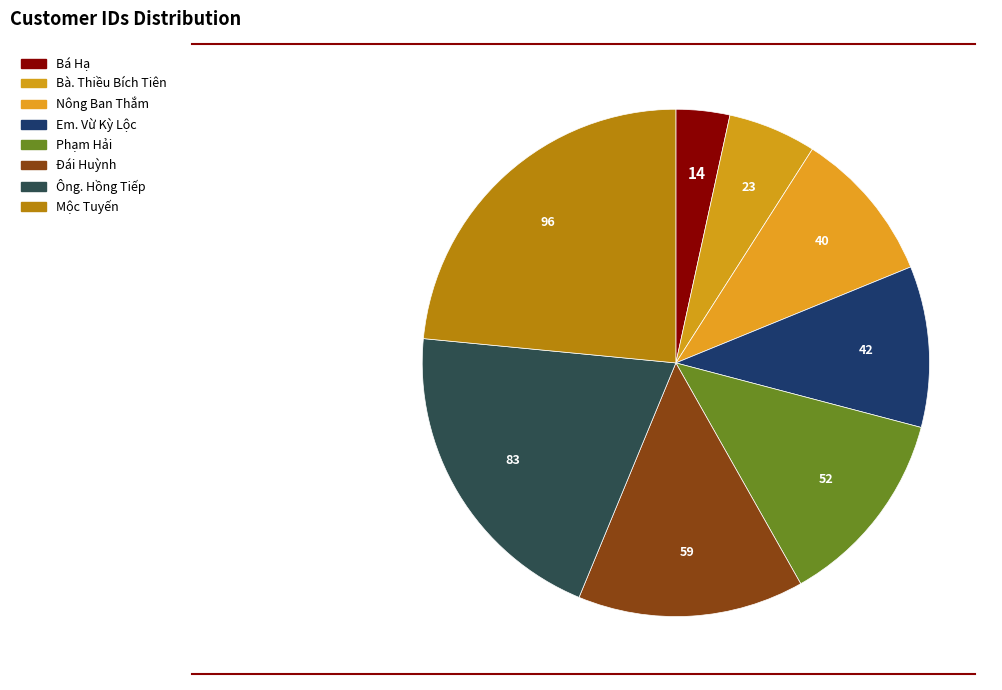

What is the largest slice in the pie chart?

Mộc Tuyến